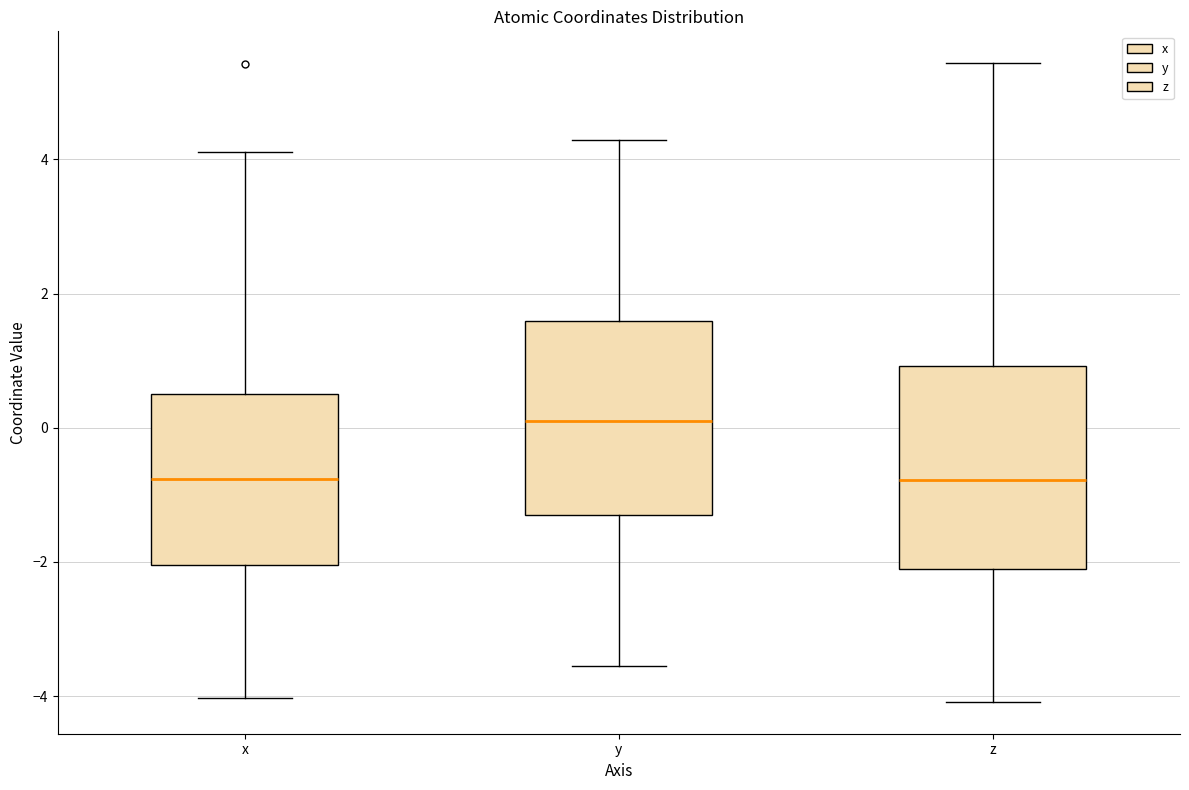

Reading left to right, read every box against the y-axis: the position of its median line, the range the box covers, and the ends of its whiskers. The values are not printed on the chart, so give them approximately, as read against the axis.

x: median -0.8, box -2.0 to 0.4, whiskers -4.0 to 4.2
y: median 0.0, box -1.4 to 1.6, whiskers -3.6 to 4.2
z: median -0.8, box -2.0 to 1.0, whiskers -4.0 to 5.4